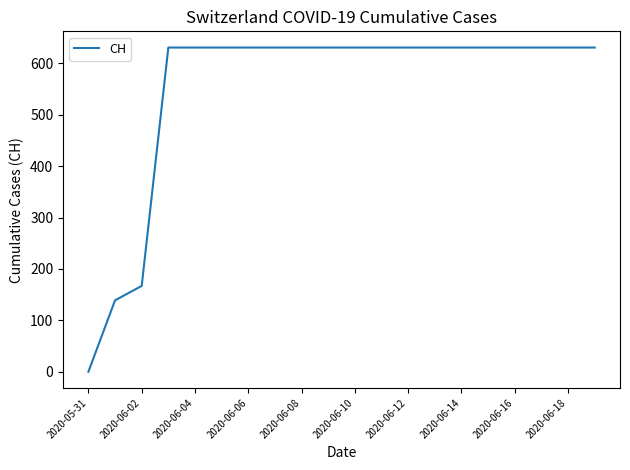

What is the maximum value shown in the chart?

631